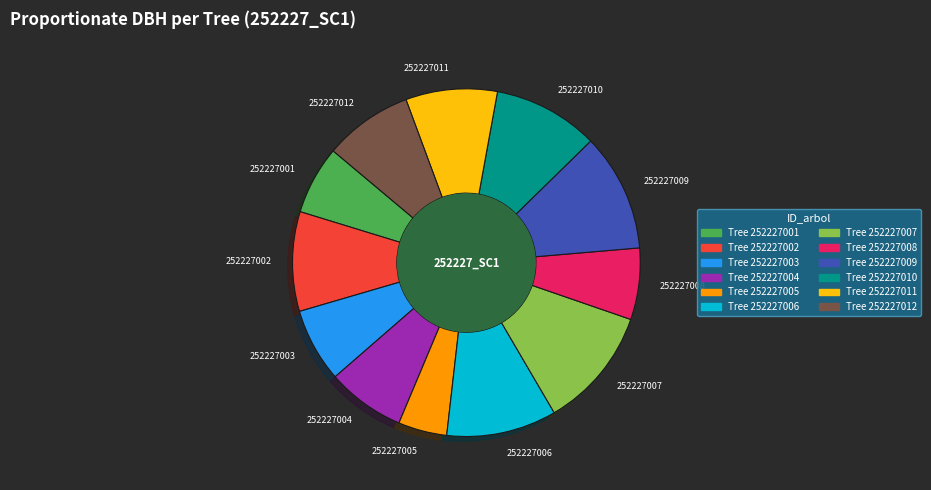

Count the number of slices in the pie.

12